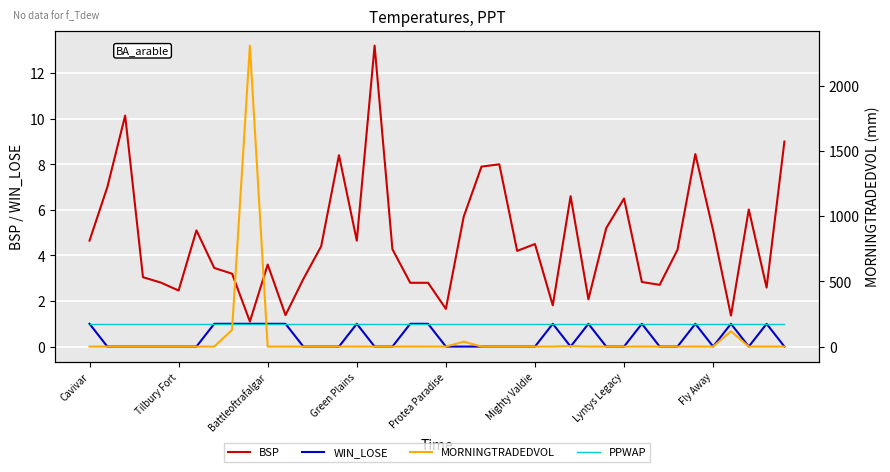

Is the value of WIN_LOSE at 11 greater than the value of PPWAP at 10?

No